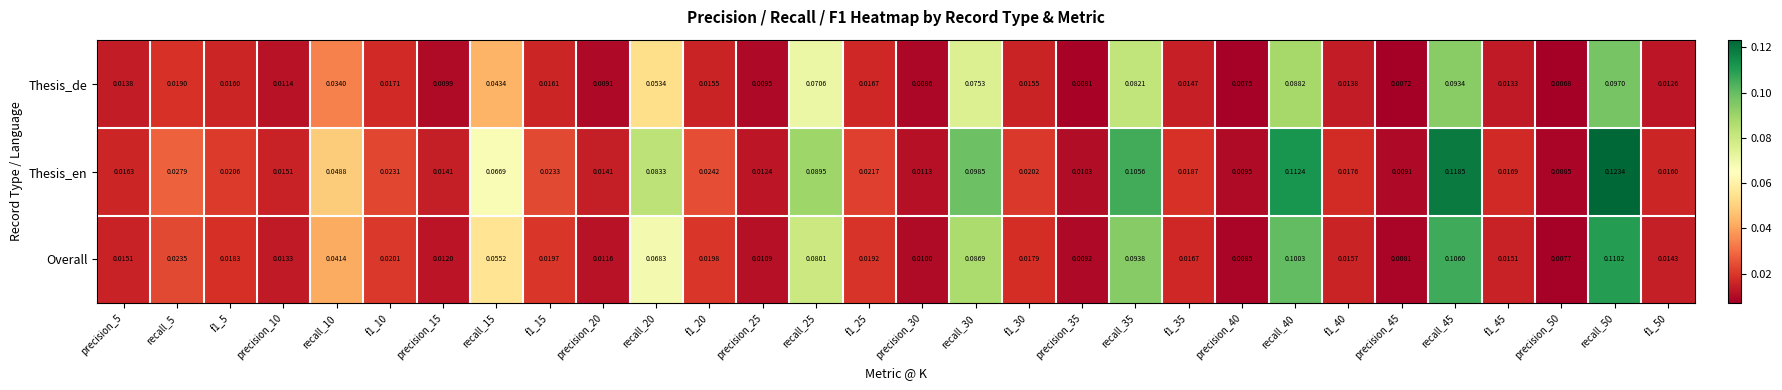

Which series has the widest spread of values?

Thesis_en